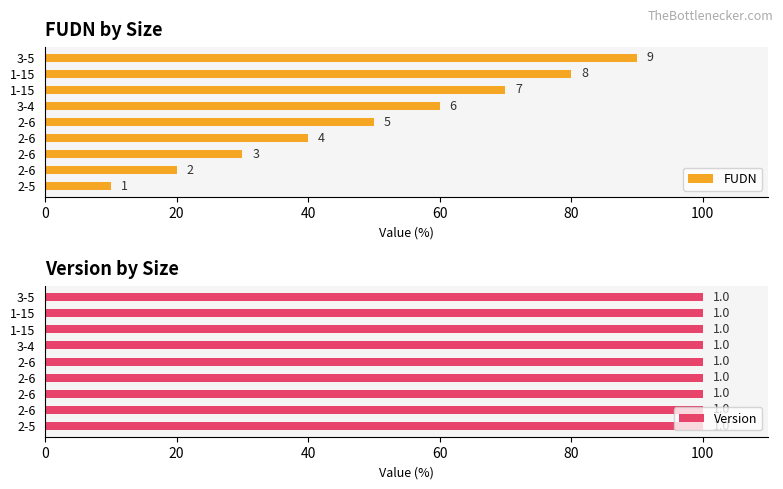

Between 20 and 80, which series saw the biggest shift?

FUDN